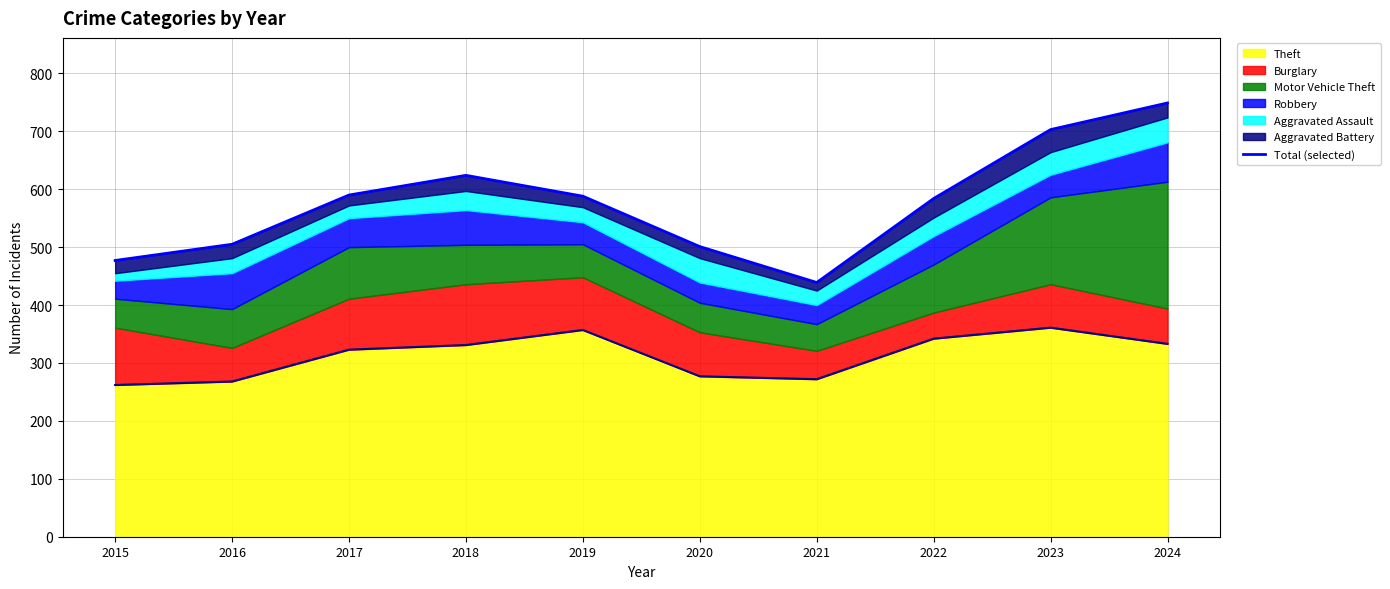

What is the average value?

576